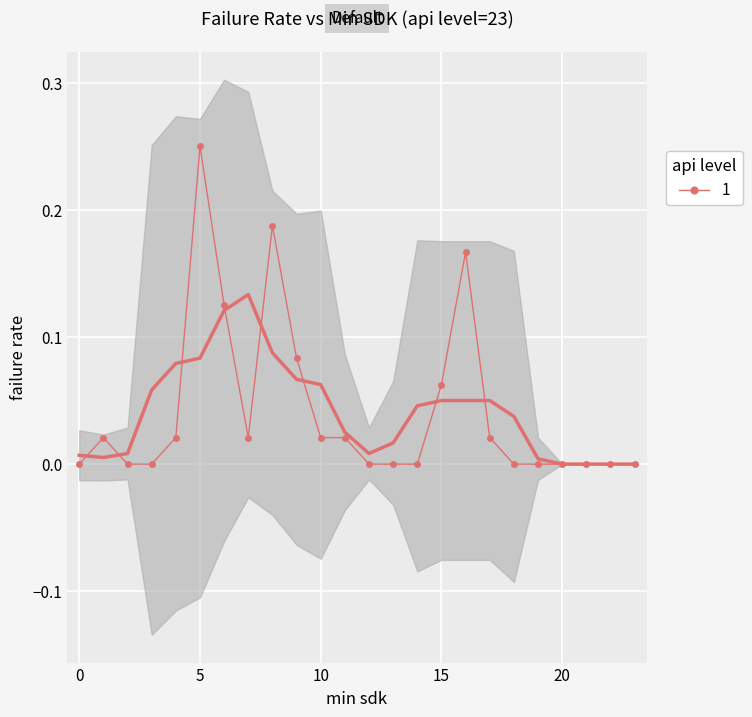

Reading left to right, transcribe all the data shown in this chart.

0=0.0	1=0.0	2=0.0	3=0.0	4=0.0	5=0.2	6=0.1	7=0.0	8=0.2	9=0.1	10=0.0	11=0.0	12=0.0	13=0.0	14=0.0	15=0.1	16=0.2	17=0.0	18=0.0	19=0.0	20=0.0	21=0.0	22=0.0	23=0.0